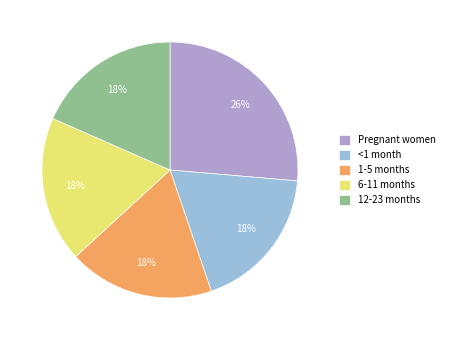

Is there any slice that represents more than half of the pie?

No